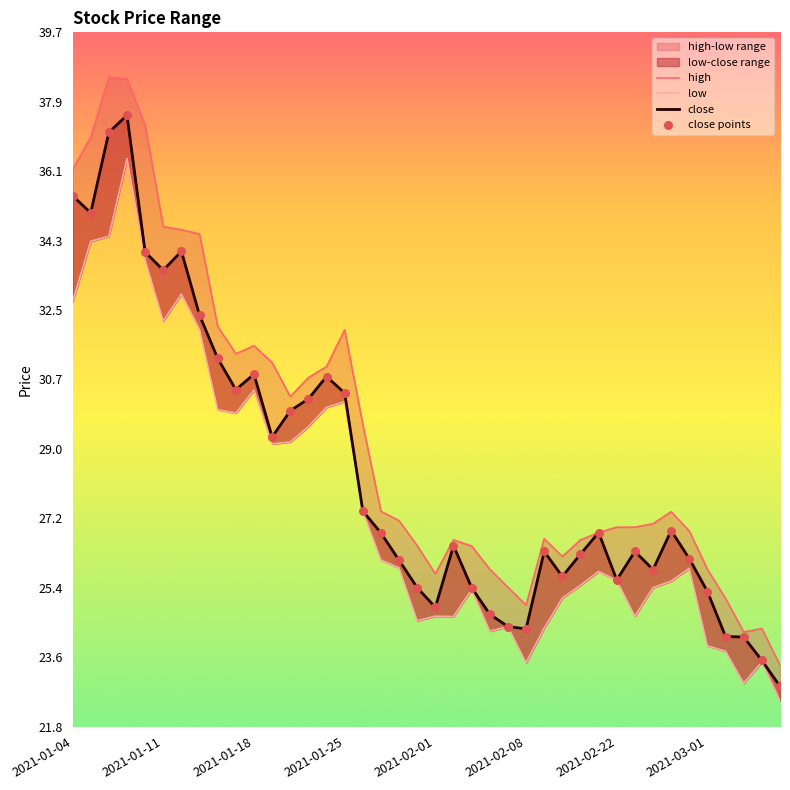

Which series has the widest spread of Y values?

high